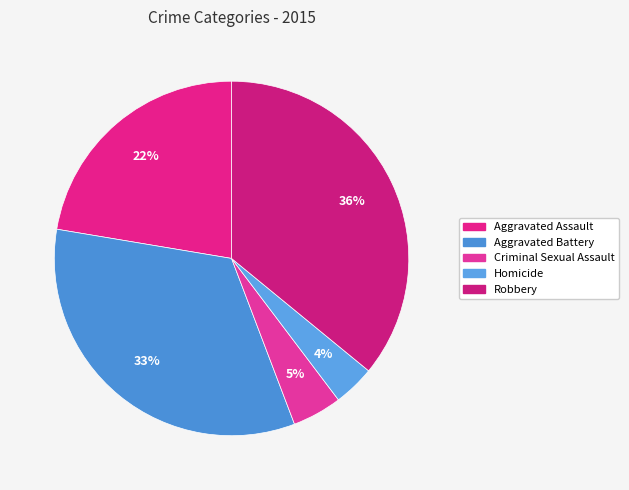

To the nearest percent, what percentage of the pie is Criminal Sexual Assault?

5%